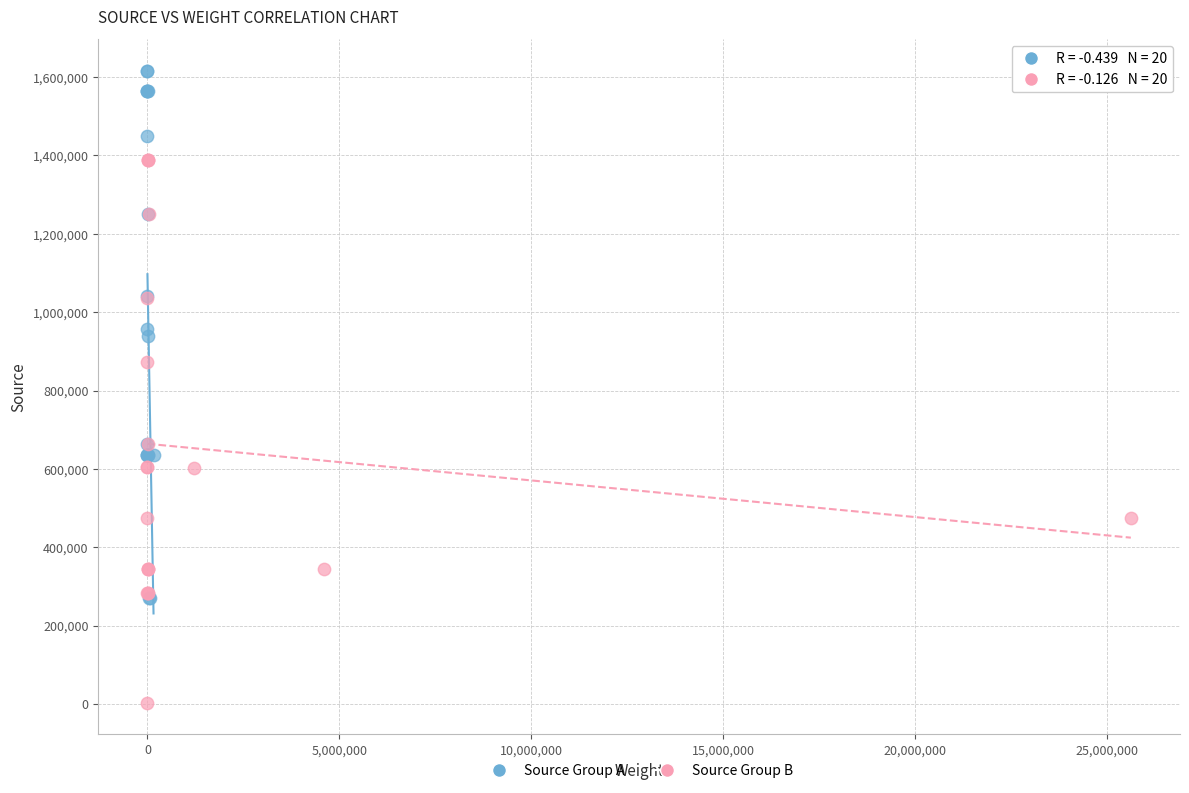

Which series contains the highest Y value?

Source Group A